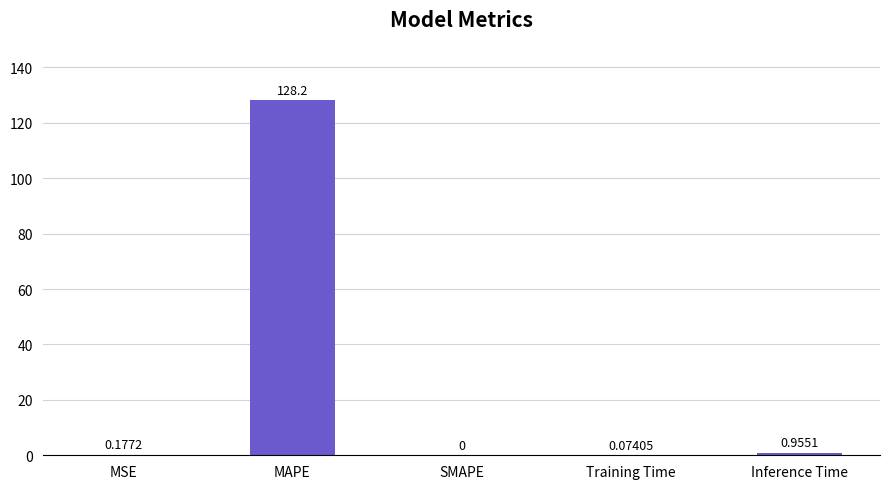

Are the bars horizontal?

No